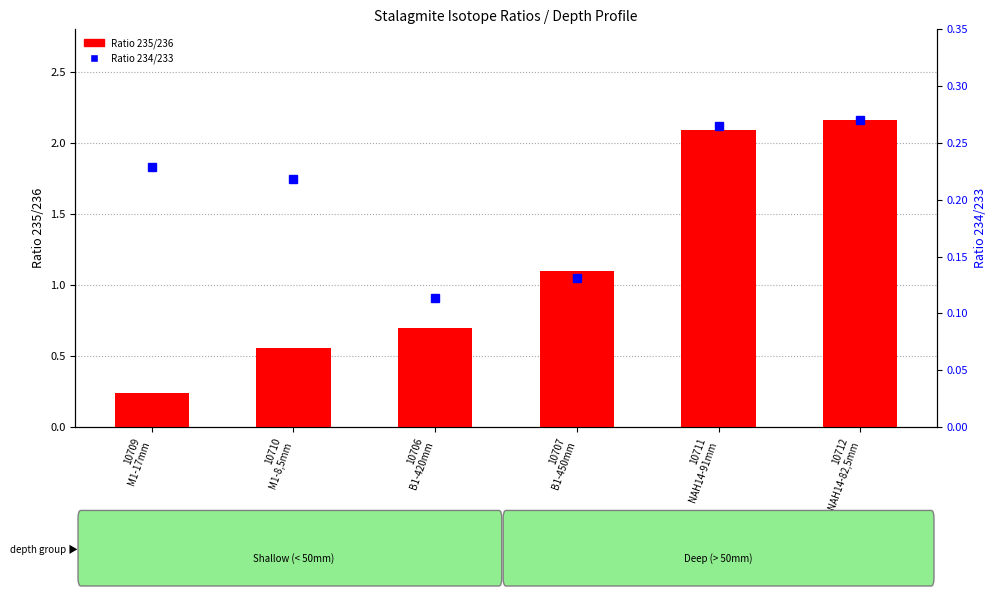

What is the difference between the highest and lowest values at 10706
B1-420mm?

0.6